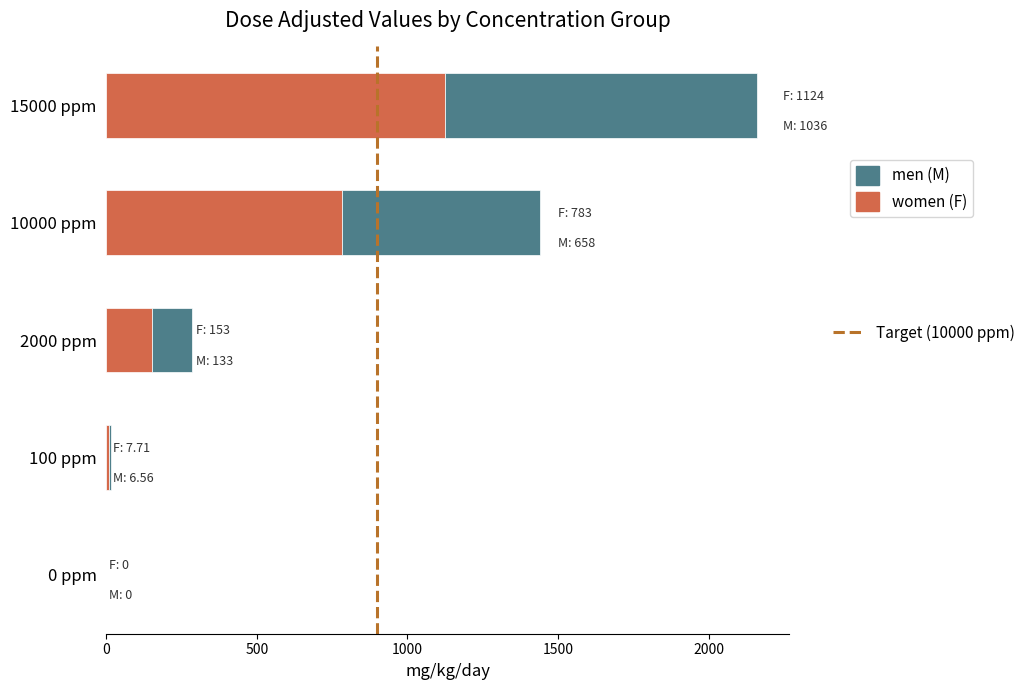

At which category is the sum across all series the highest?

15000 ppm